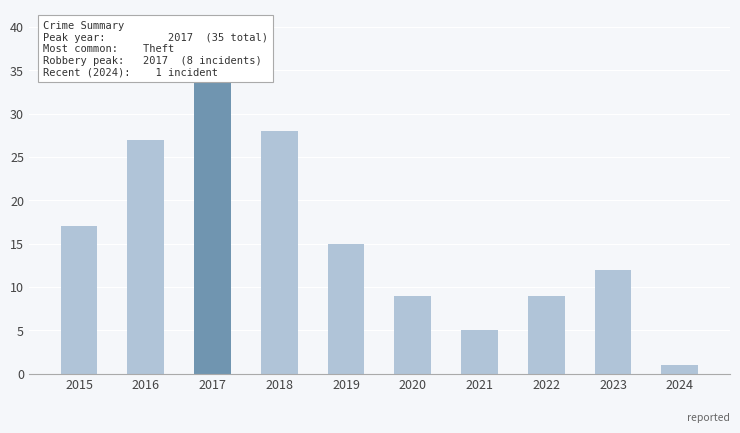

Read the value at 2024.

1